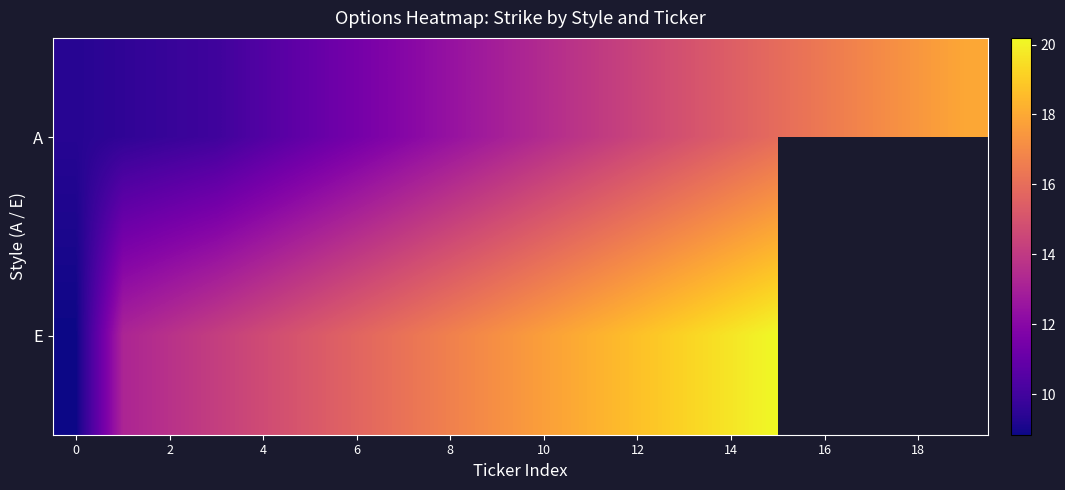

Between 6 and 10, which is larger?

10